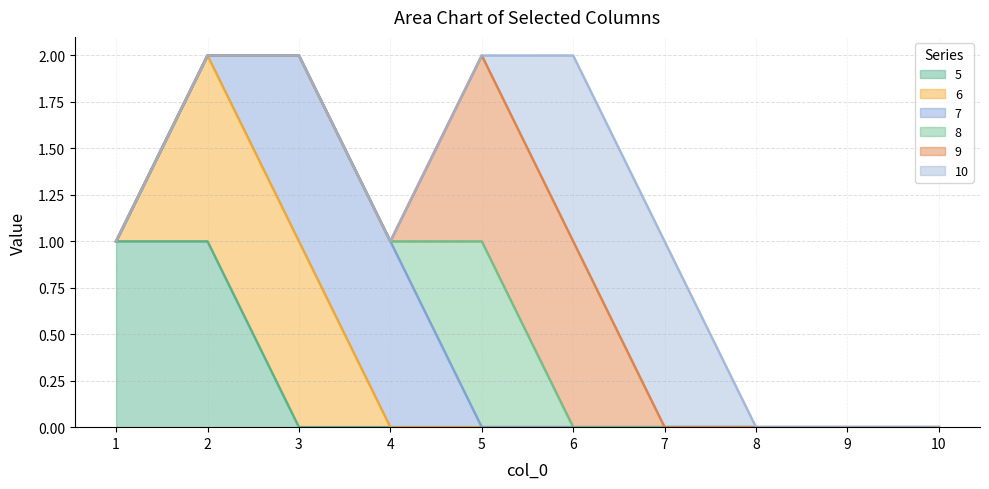

Rank the series by their maximum value, from highest to lowest.

5, 6, 7, 8, 9, 10